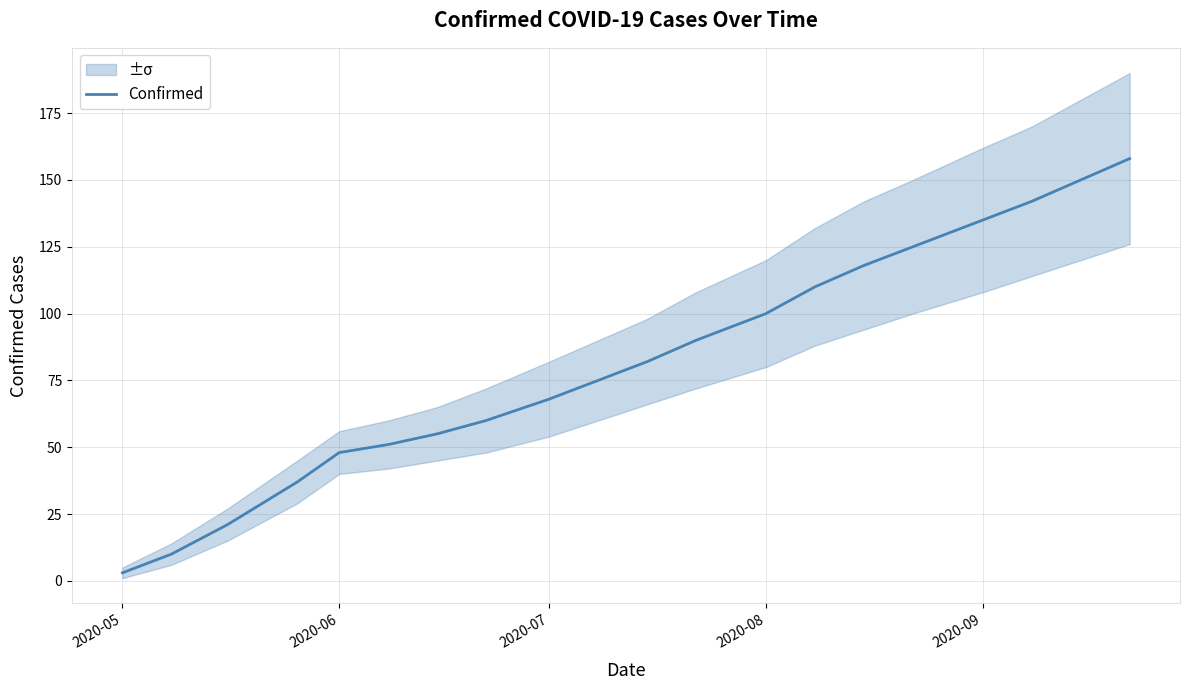

How many series are shown in this chart?

1